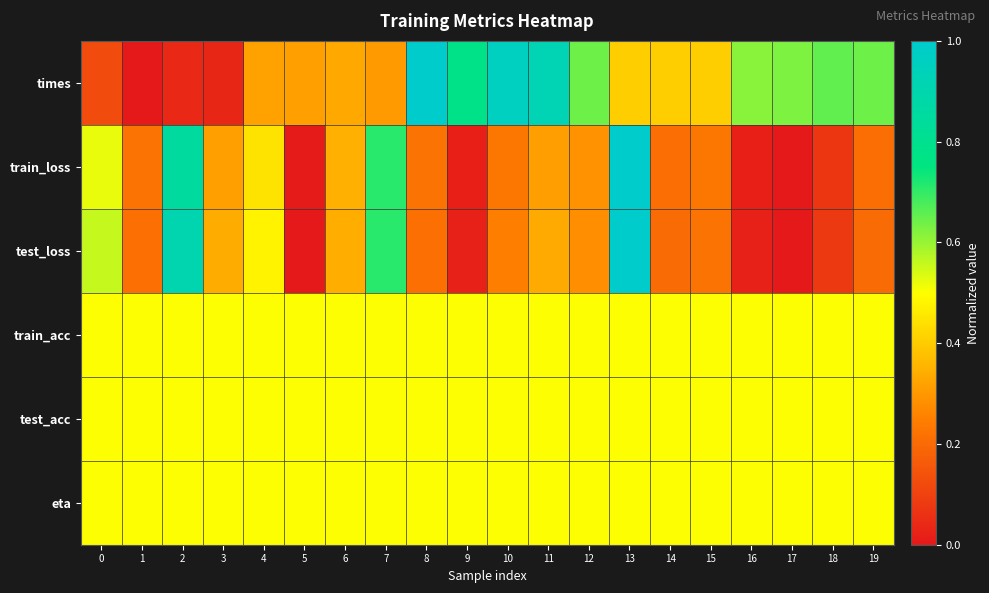

Which has a higher value, 9 or 3?

9